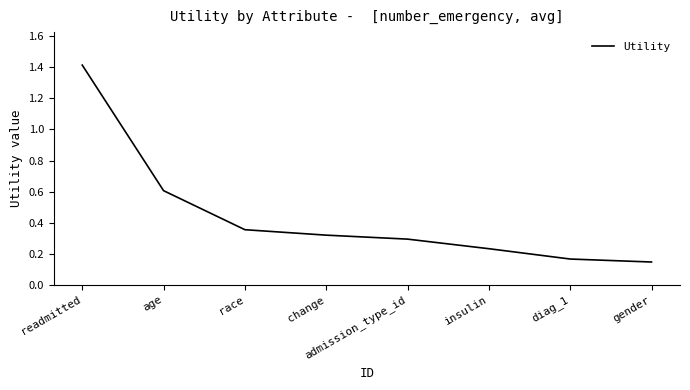

List the labels in order of value, largest first.

readmitted, age, race, change, admission_type_id, insulin, diag_1, gender